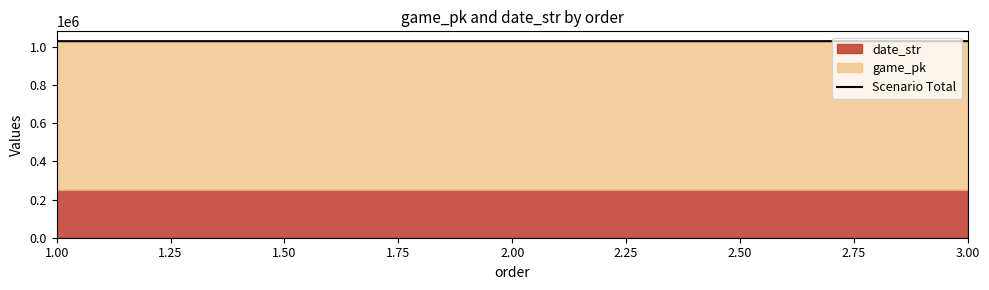

What is the sum of all values?

3086002